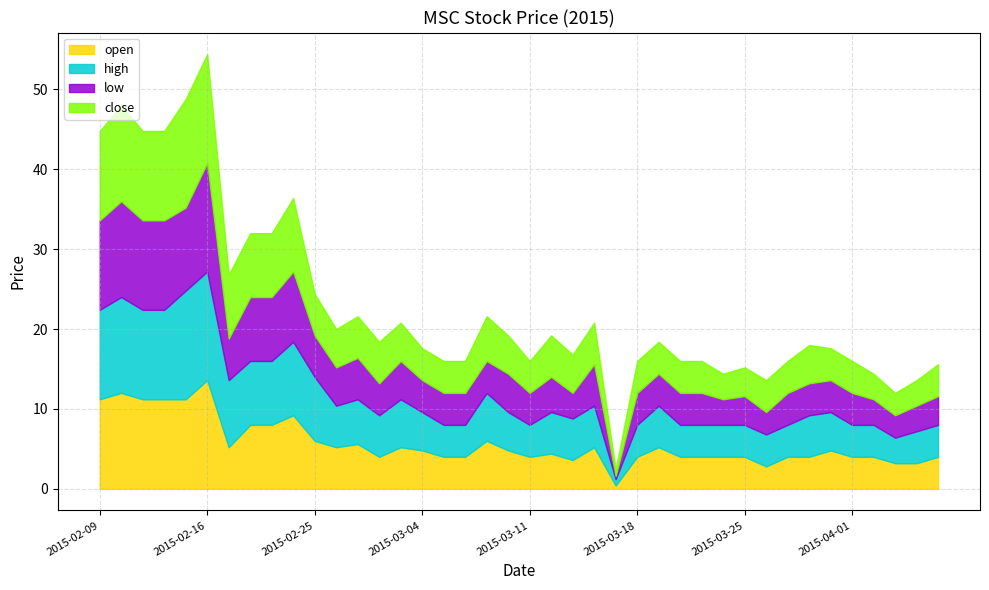

At which category is the sum across all series the highest?

2015-02-16